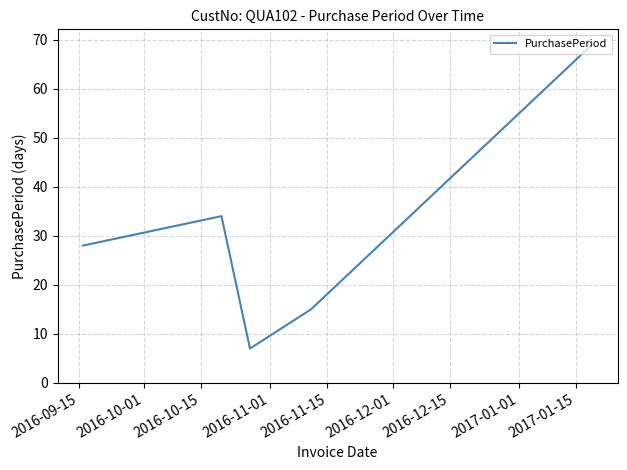

What is the greatest value displayed?

69